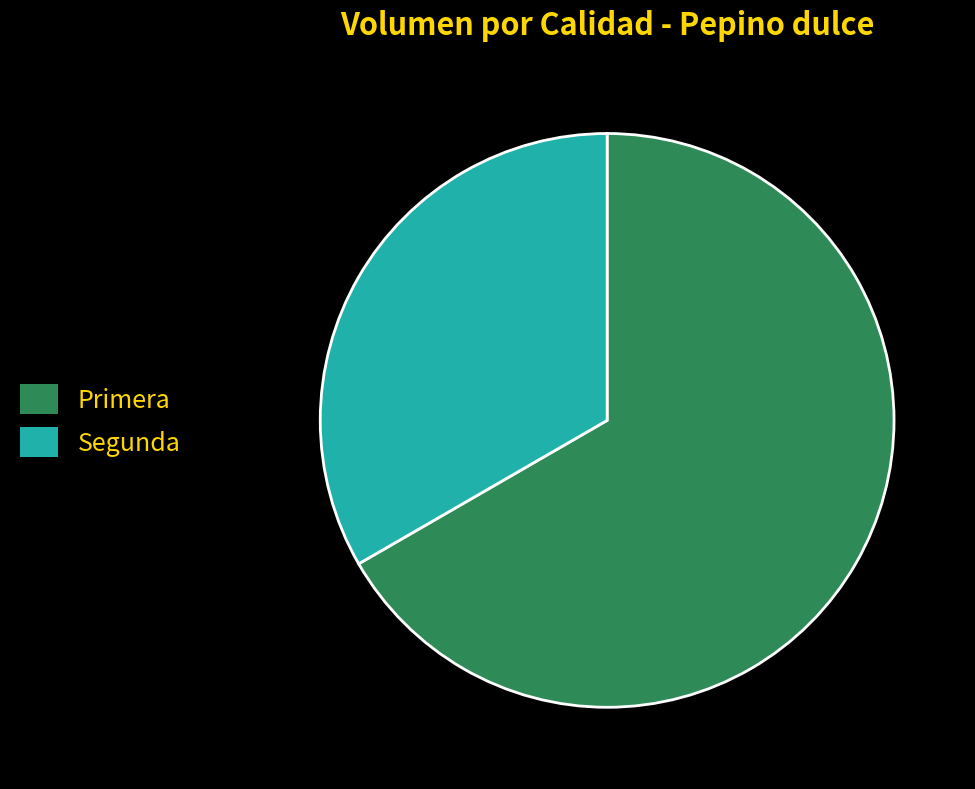

Is it true that Segunda is 27% of the pie?

False